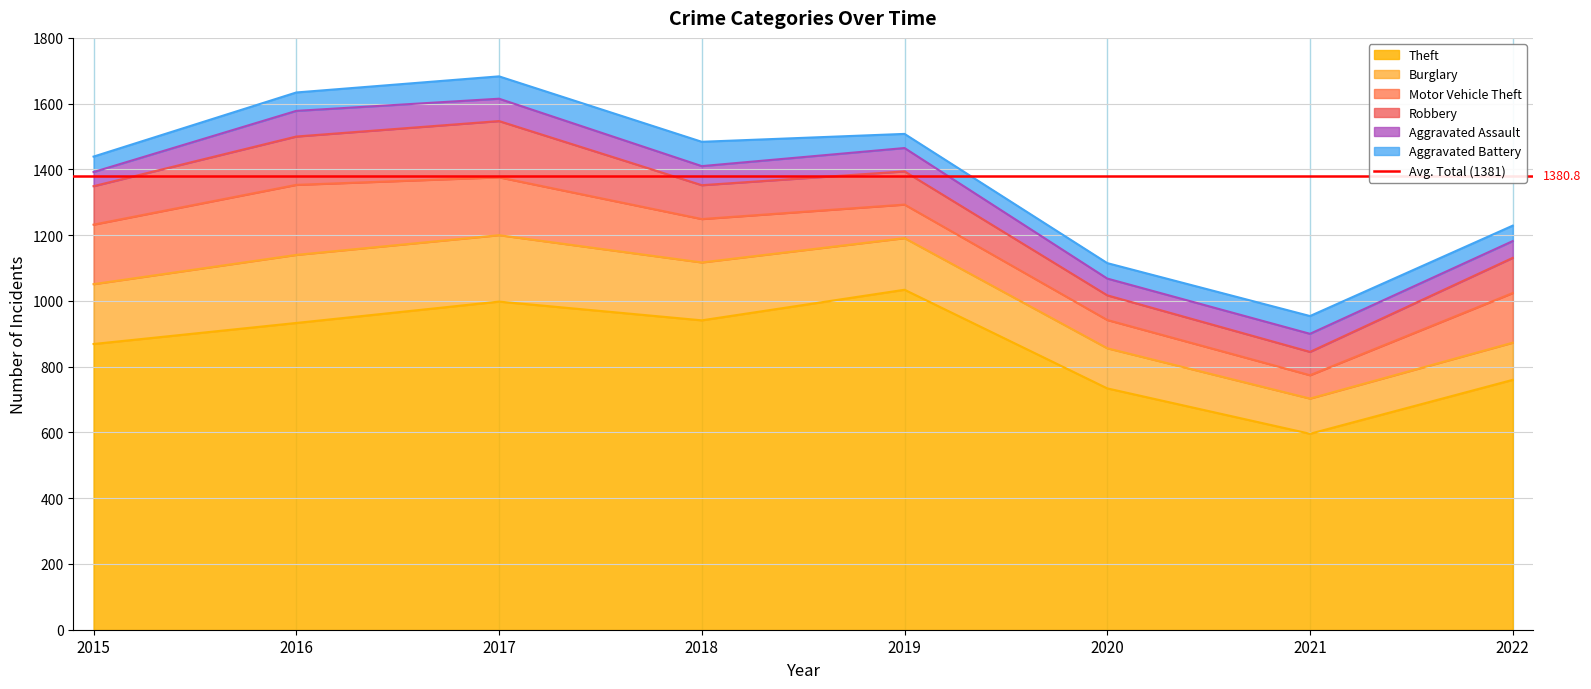

List the series in order of their peak value, lowest first.

Aggravated Battery, Aggravated Assault, Robbery, Burglary, Motor Vehicle Theft, Theft